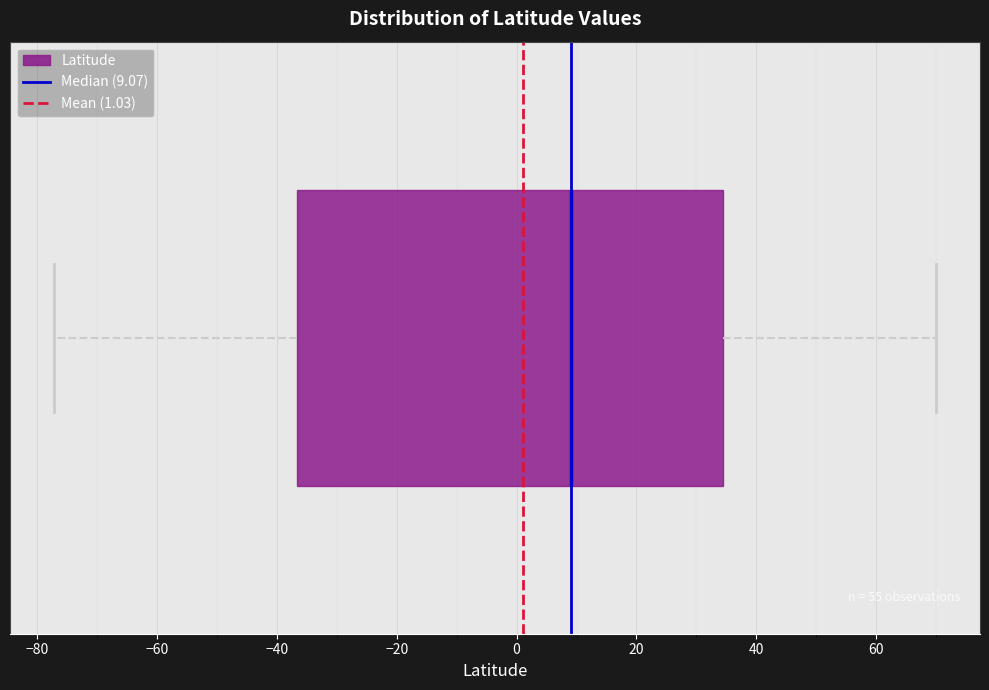

Read this box plot against the x-axis: the position of the median line, the range covered by the box, and the ends of both whiskers. The values are not printed on the chart, so give them approximately, as read against the axis.

median 10, box -36 to 34, whiskers -78 to 70